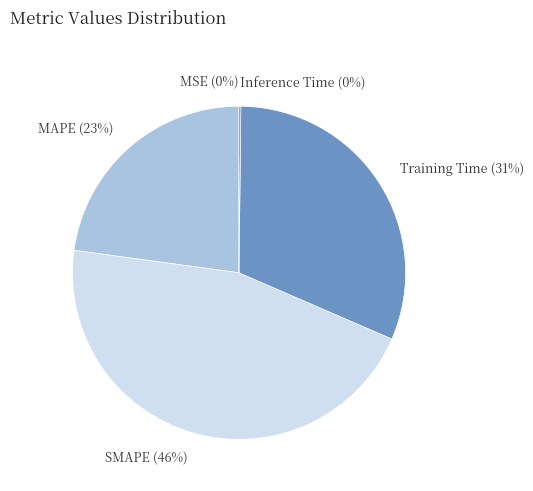

To the nearest percent, what percentage of the pie is Training Time?

31%